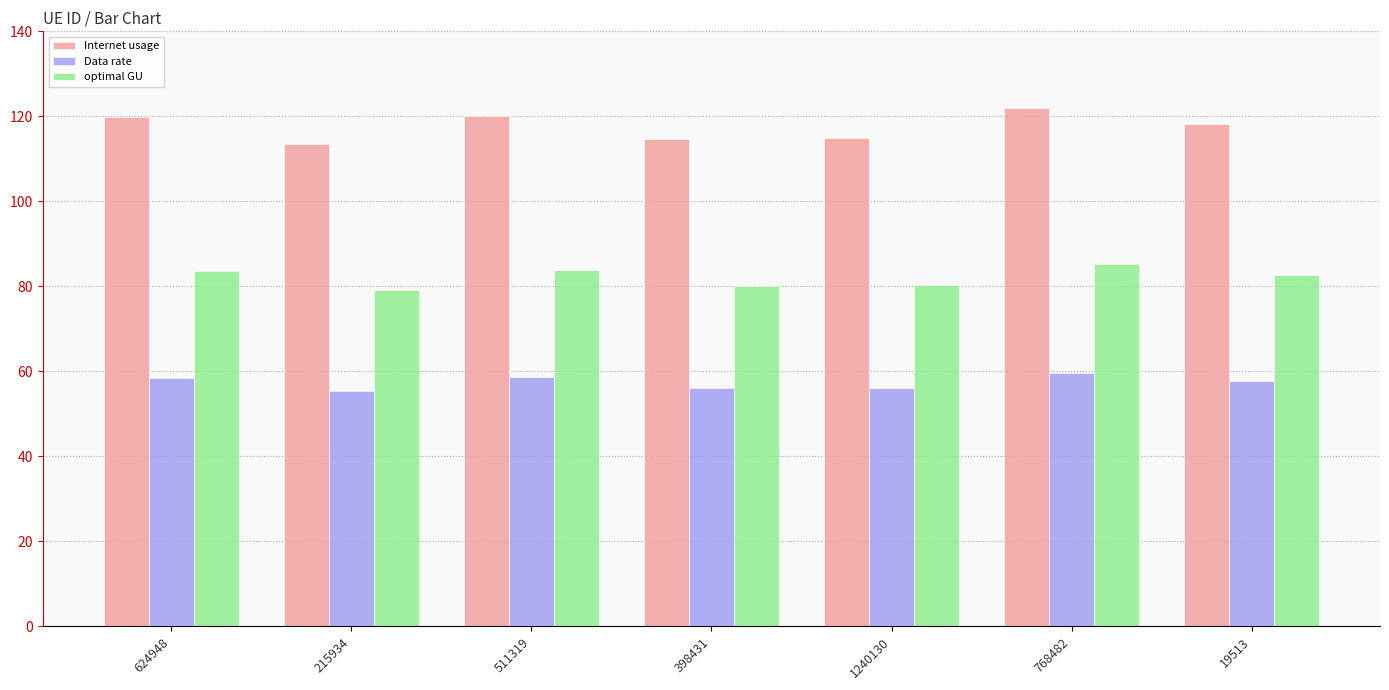

What is the difference between the maximum and minimum values in the Internet usage series?

8.7